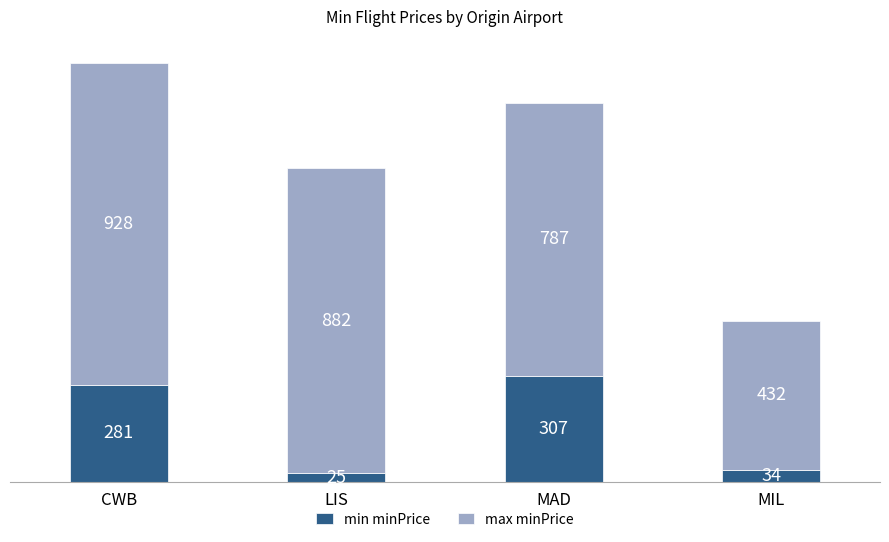

Rank the categories by min minPrice value from lowest to highest.

LIS, MIL, CWB, MAD